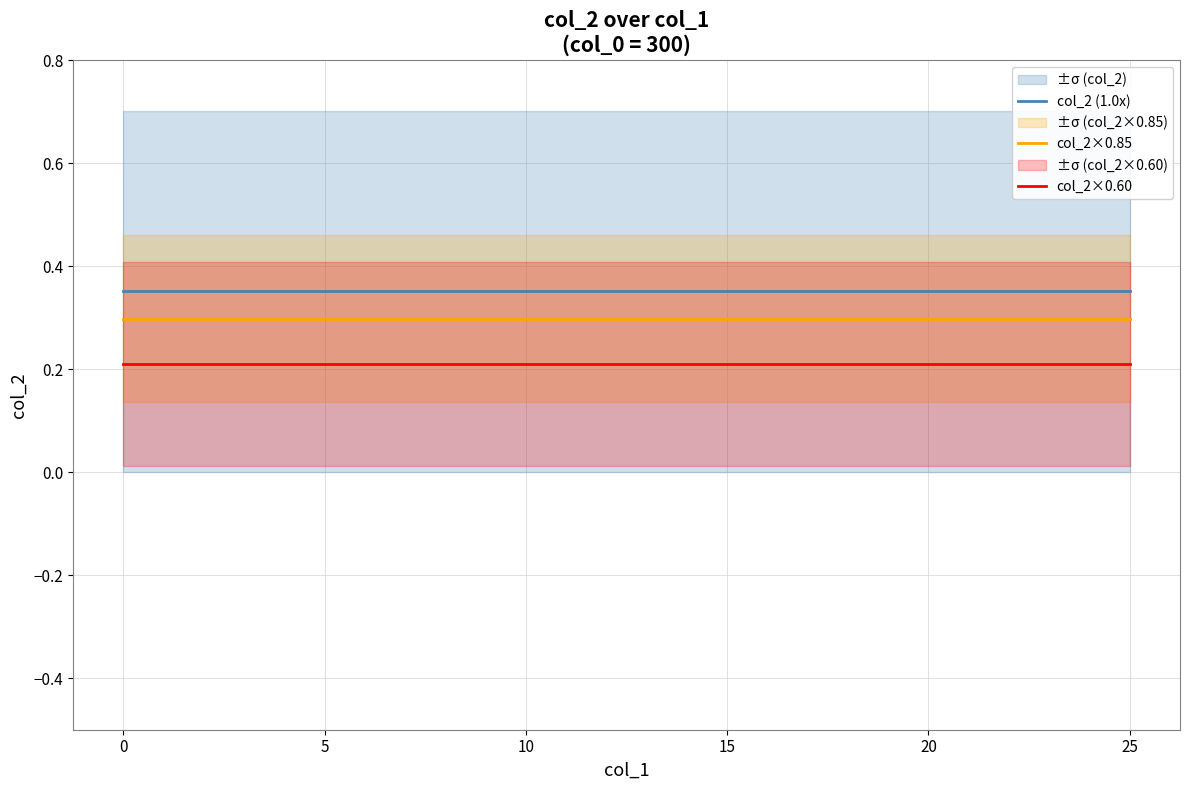

True or false: col_2×0.85 and col_2 (1.0x) cross at least once.

False